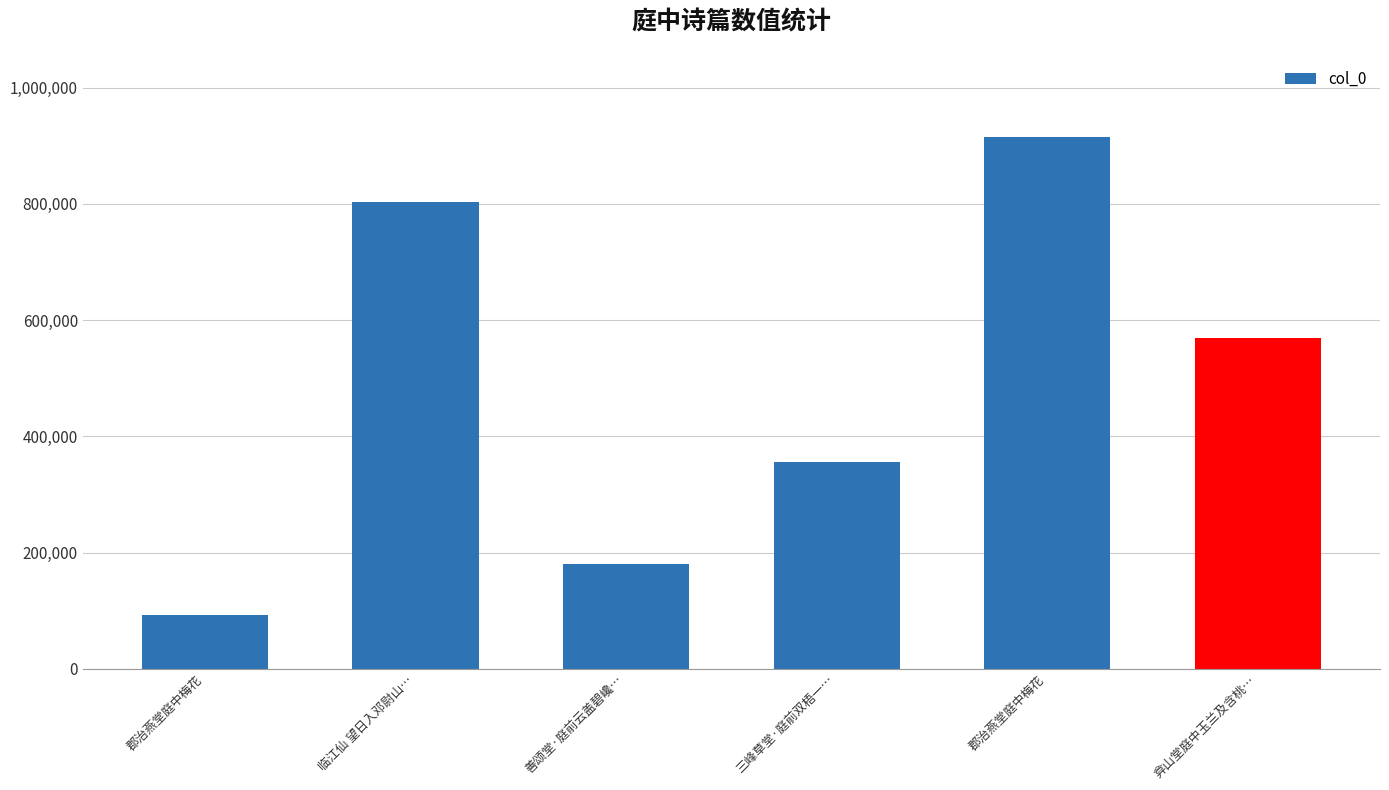

Reading right to left, what are all the values shown in this chart?

569803	915572	355993	179722	802938	92443